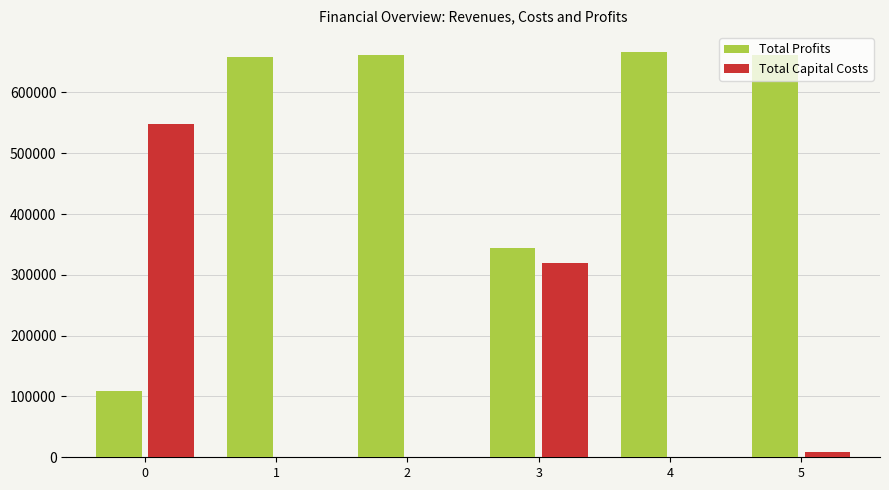

Is it true that Total Profits equals 165304.5 at 0?

False